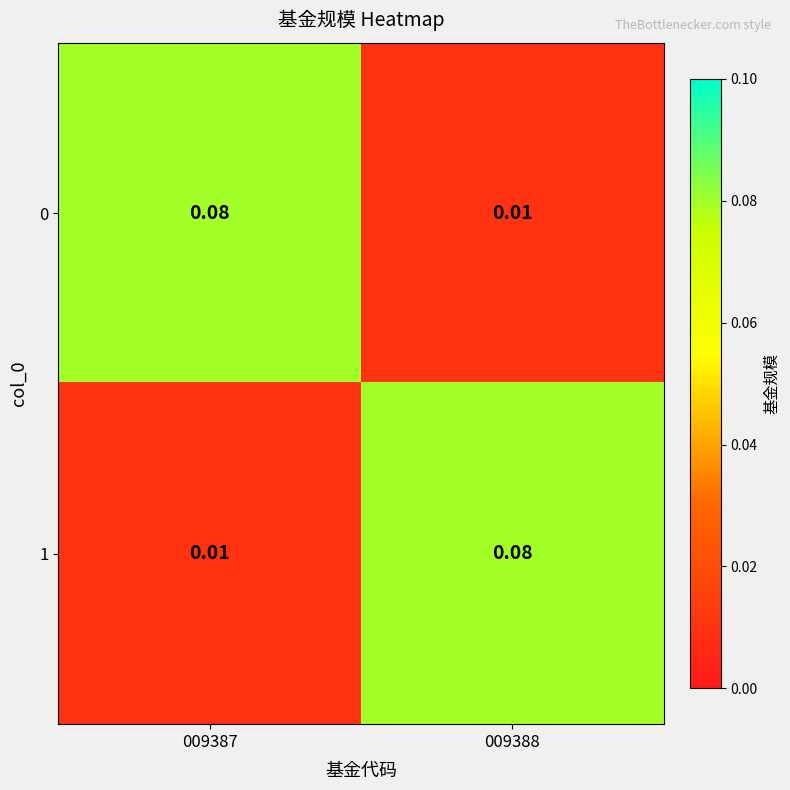

How many series are shown in this chart?

2